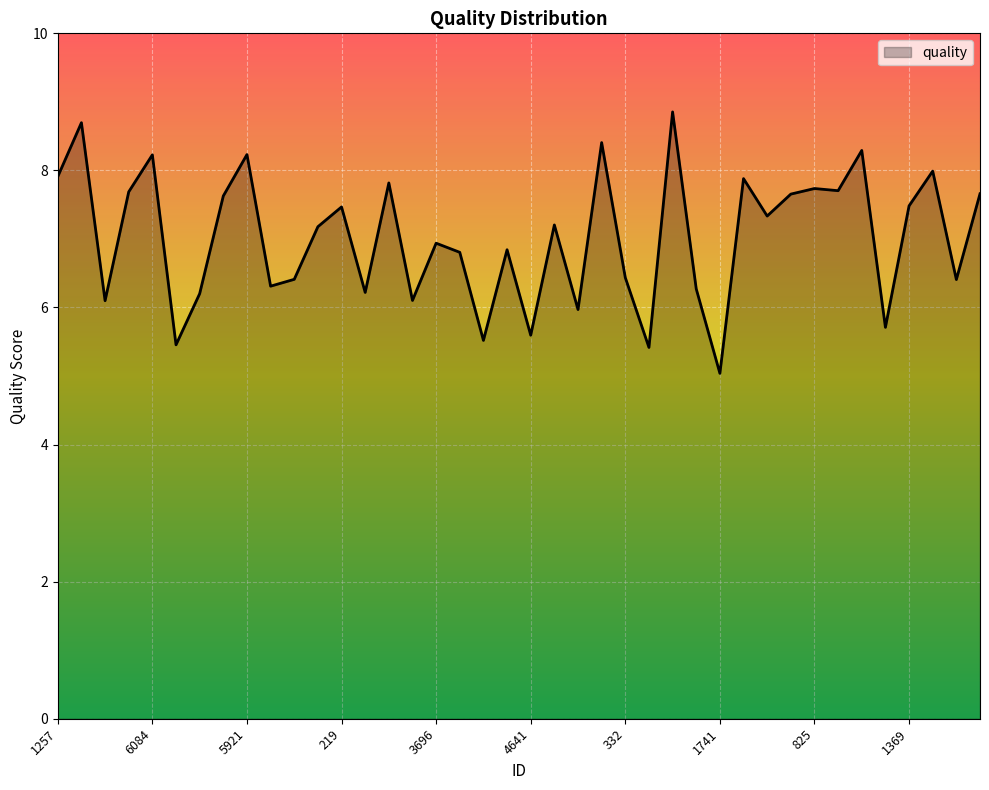

What is the difference between the maximum and minimum values?

3.8